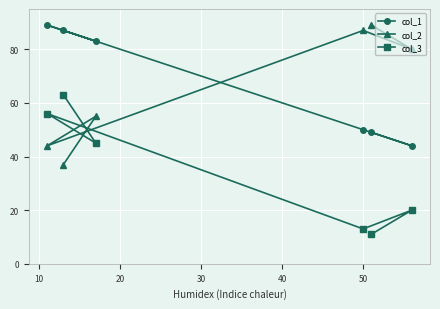

What is the smallest value displayed?

11